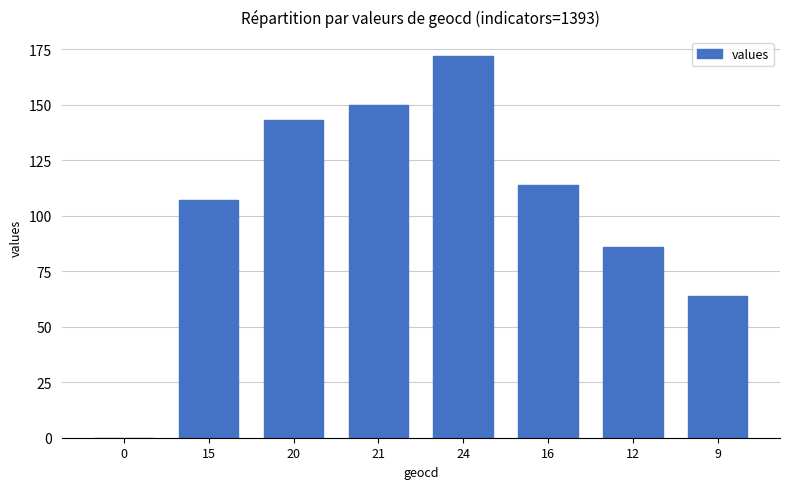

Reading left to right, what are all the values shown in this chart?

0	107	143	150	172	114	86	64